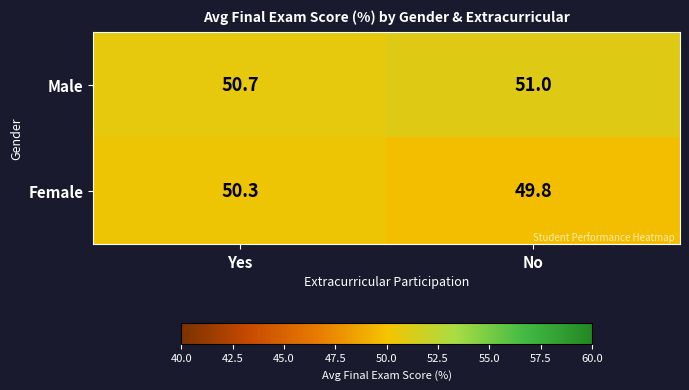

What is the sum of all Male values?

101.7